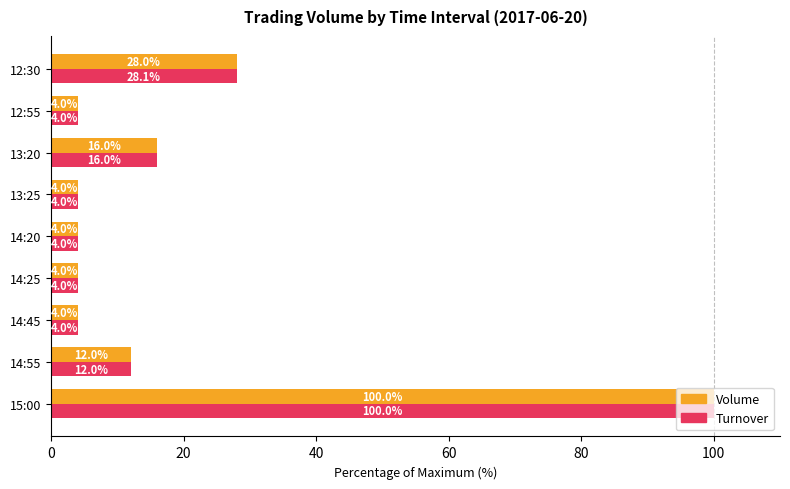

What is the maximum value shown in the chart?

100.0